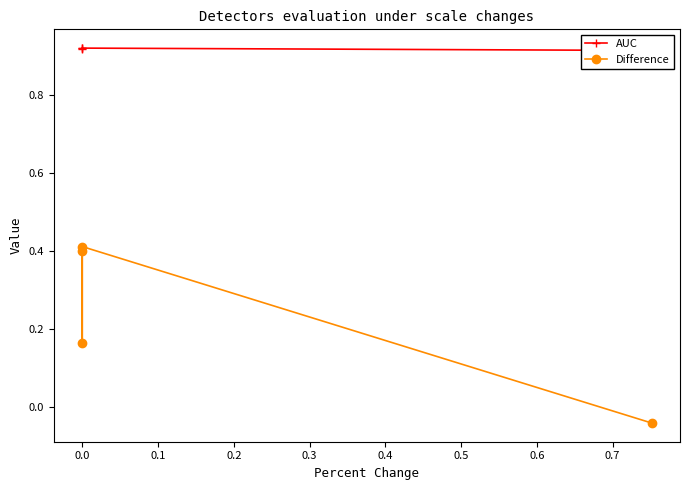

True or false: AUC has more than 2 points higher than both neighbors.

False